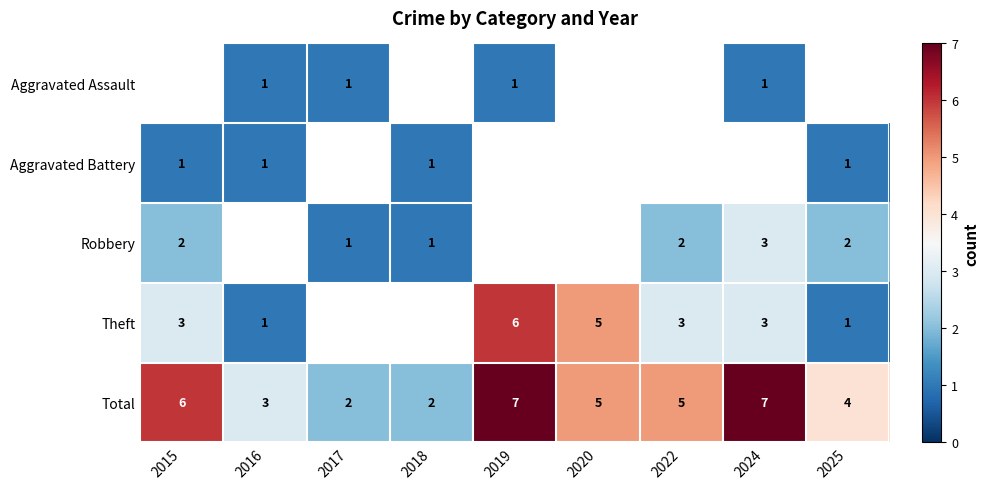

The value of Aggravated Assault at 2017 is 1. True or false?

True